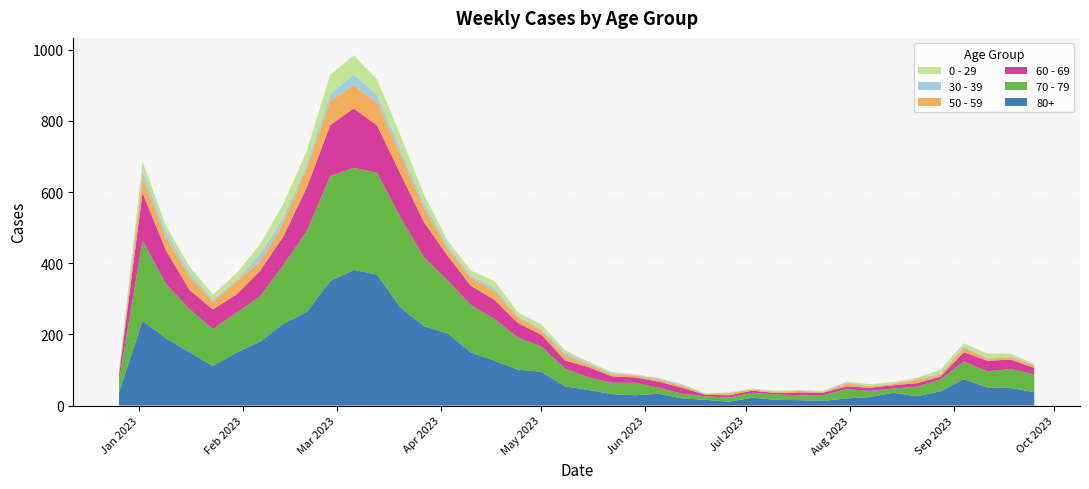

Reading right to left, extract all data points from this chart.

80+: 2023-09-25=38	2023-09-18=49	2023-09-11=51	2023-09-04=74	2023-08-28=40	2023-08-21=26	2023-08-14=36	2023-08-07=24	2023-07-31=20	2023-07-24=13	2023-07-17=15	2023-07-10=16	2023-07-03=22	2023-06-26=11	2023-06-19=16	2023-06-12=20	2023-06-05=33	2023-05-29=29	2023-05-22=32	2023-05-15=44	2023-05-08=54	2023-05-01=95	2023-04-24=101	2023-04-17=126	2023-04-10=149	2023-04-03=203	2023-03-27=223	2023-03-20=275	2023-03-13=368	2023-03-06=381	2023-02-27=350	2023-02-20=263	2023-02-13=230	2023-02-06=179	2023-01-30=149	2023-01-23=111	2023-01-16=150	2023-01-09=189	2023-01-02=238	2022-12-26=38
70 - 79: 2023-09-25=49	2023-09-18=54	2023-09-11=45	2023-09-04=50	2023-08-28=33	2023-08-21=27	2023-08-14=12	2023-08-07=17	2023-07-31=26	2023-07-24=16	2023-07-17=14	2023-07-10=15	2023-07-03=14	2023-06-26=11	2023-06-19=10	2023-06-12=13	2023-06-05=17	2023-05-29=35	2023-05-22=32	2023-05-15=35	2023-05-08=50	2023-05-01=71	2023-04-24=90	2023-04-17=117	2023-04-10=133	2023-04-03=149	2023-03-27=193	2023-03-20=253	2023-03-13=286	2023-03-06=287	2023-02-27=295	2023-02-20=227	2023-02-13=165	2023-02-06=127	2023-01-30=112	2023-01-23=104	2023-01-16=121	2023-01-09=153	2023-01-02=226	2022-12-26=32
60 - 69: 2023-09-25=19	2023-09-18=26	2023-09-11=30	2023-09-04=26	2023-08-28=8	2023-08-21=10	2023-08-14=9	2023-08-07=9	2023-07-31=8	2023-07-24=7	2023-07-17=8	2023-07-10=4	2023-07-03=6	2023-06-26=7	2023-06-19=4	2023-06-12=17	2023-06-05=17	2023-05-29=15	2023-05-22=18	2023-05-15=29	2023-05-08=23	2023-05-01=33	2023-04-24=41	2023-04-17=54	2023-04-10=54	2023-04-03=69	2023-03-27=99	2023-03-20=122	2023-03-13=133	2023-03-06=167	2023-02-27=143	2023-02-20=123	2023-02-13=80	2023-02-06=72	2023-01-30=51	2023-01-23=55	2023-01-16=54	2023-01-09=94	2023-01-02=134	2022-12-26=16
50 - 59: 2023-09-25=7	2023-09-18=6	2023-09-11=6	2023-09-04=13	2023-08-28=6	2023-08-21=10	2023-08-14=3	2023-08-07=5	2023-07-31=8	2023-07-24=2	2023-07-17=4	2023-07-10=3	2023-07-03=3	2023-06-26=6	2023-06-19=2	2023-06-12=6	2023-06-05=6	2023-05-29=5	2023-05-22=6	2023-05-15=7	2023-05-08=15	2023-05-01=12	2023-04-24=16	2023-04-17=25	2023-04-10=23	2023-04-03=20	2023-03-27=41	2023-03-20=55	2023-03-13=65	2023-03-06=65	2023-02-27=68	2023-02-20=55	2023-02-13=38	2023-02-06=26	2023-01-30=37	2023-01-23=21	2023-01-16=38	2023-01-09=37	2023-01-02=44	2022-12-26=5
0 - 29: 2023-09-25=2	2023-09-18=8	2023-09-11=12	2023-09-04=8	2023-08-28=11	2023-08-21=3	2023-08-14=4	2023-08-07=4	2023-07-31=2	2023-07-24=2	2023-07-17=2	2023-07-10=2	2023-07-03=3	2023-06-26=1	2023-06-19=1	2023-06-12=2	2023-06-05=1	2023-05-29=2	2023-05-22=3	2023-05-15=4	2023-05-08=8	2023-05-01=13	2023-04-24=11	2023-04-17=20	2023-04-10=15	2023-04-03=13	2023-03-27=24	2023-03-20=40	2023-03-13=44	2023-03-06=54	2023-02-27=55	2023-02-20=38	2023-02-13=39	2023-02-06=28	2023-01-30=18	2023-01-23=15	2023-01-16=17	2023-01-09=17	2023-01-02=26	2022-12-26=4
30 - 39: 2023-09-25=2	2023-09-18=3	2023-09-11=2	2023-09-04=4	2023-08-28=3	2023-08-21=2	2023-08-14=2	2023-08-07=1	2023-07-31=3	2023-07-24=1	2023-07-17=0	2023-07-10=2	2023-07-03=0	2023-06-26=1	2023-06-19=1	2023-06-12=2	2023-06-05=3	2023-05-29=2	2023-05-22=3	2023-05-15=4	2023-05-08=6	2023-05-01=4	2023-04-24=3	2023-04-17=8	2023-04-10=5	2023-04-03=9	2023-03-27=12	2023-03-20=13	2023-03-13=20	2023-03-06=30	2023-02-27=18	2023-02-20=10	2023-02-13=14	2023-02-06=20	2023-01-30=4	2023-01-23=6	2023-01-16=11	2023-01-09=15	2023-01-02=18	2022-12-26=5